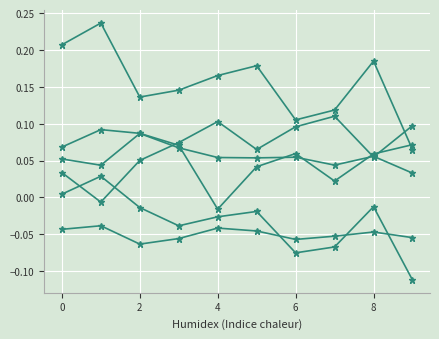

How many distinct data groups are displayed?

6